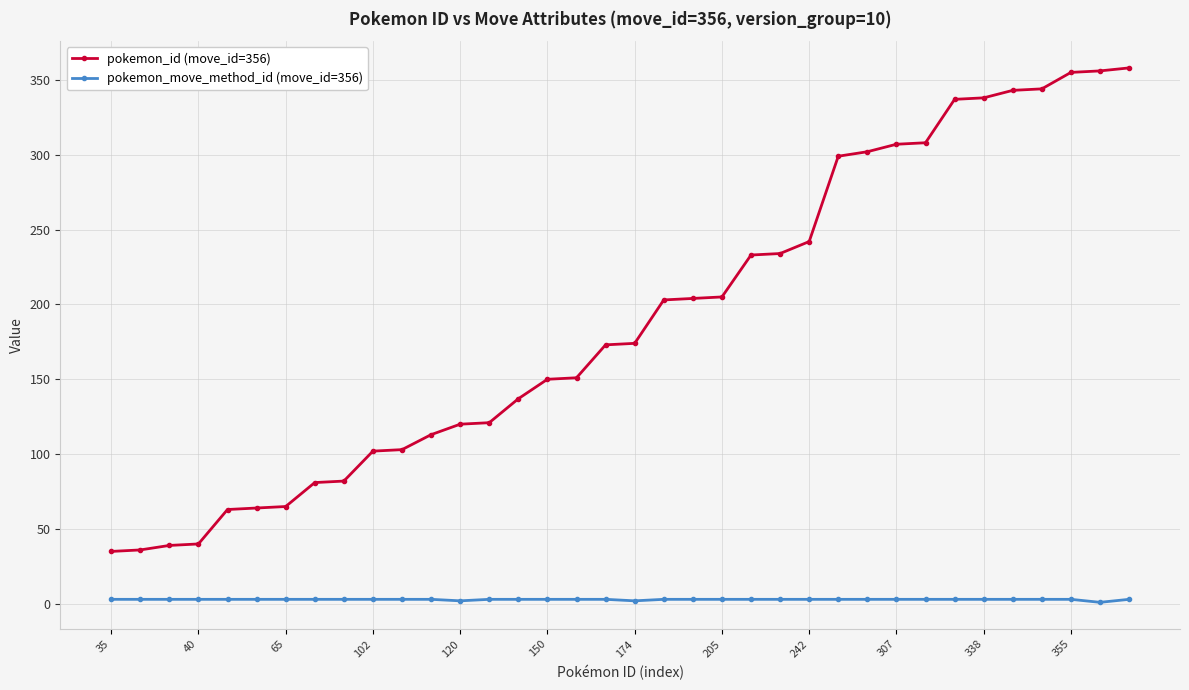

List the series in order of their peak value, highest first.

pokemon_id (move_id=356), pokemon_move_method_id (move_id=356)